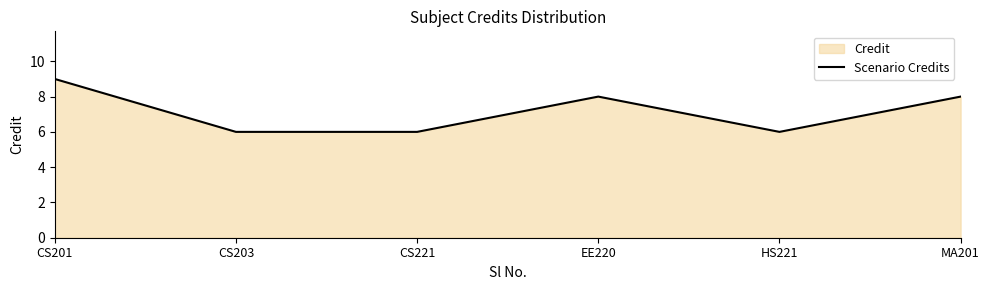

Does the chart display data point markers on the line(s)?

No